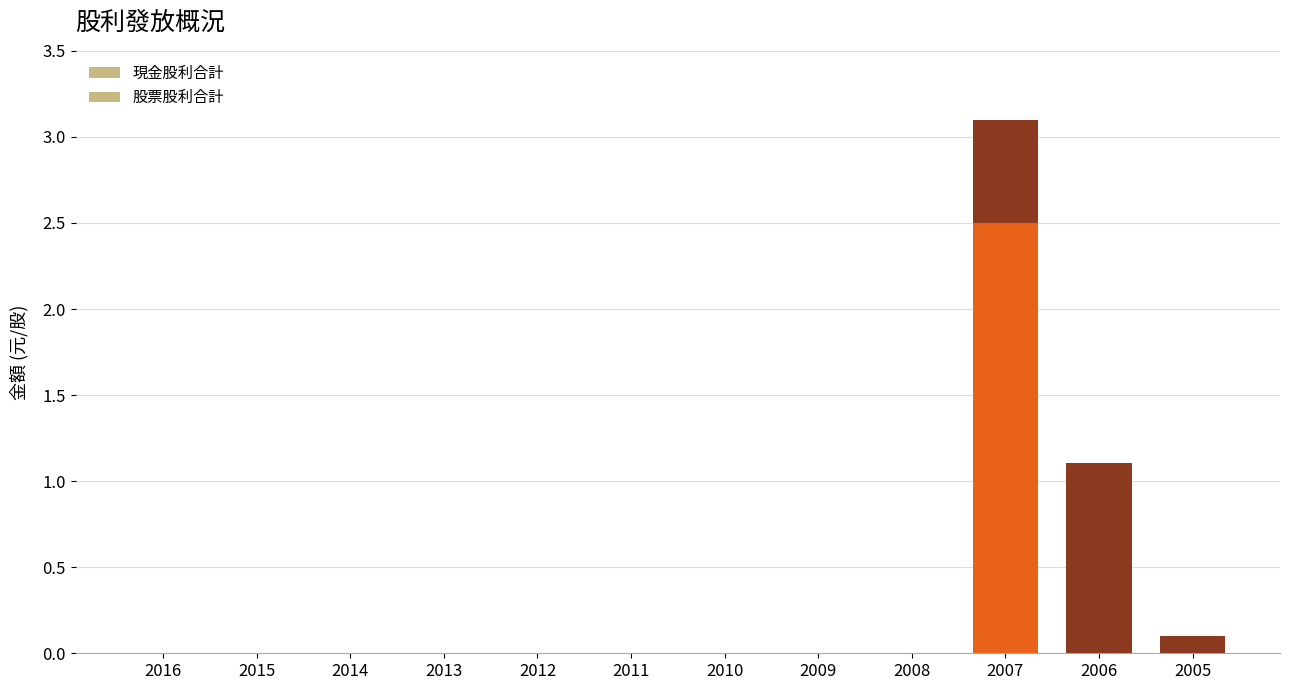

What is the difference between the maximum and second lowest values in the 現金股利合計 series?

2.5